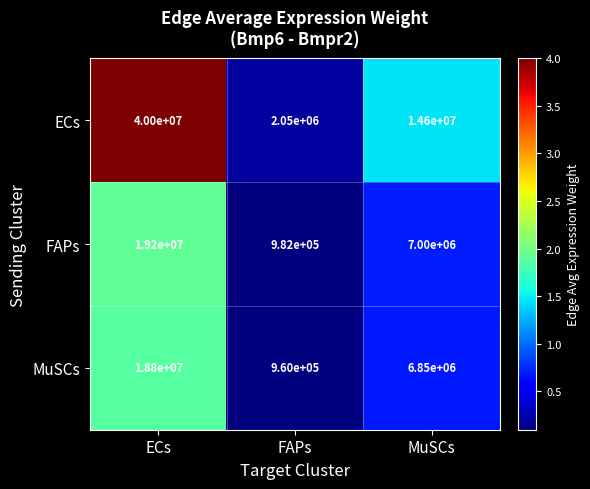

At which category does the chart reach its minimum across all series?

FAPs